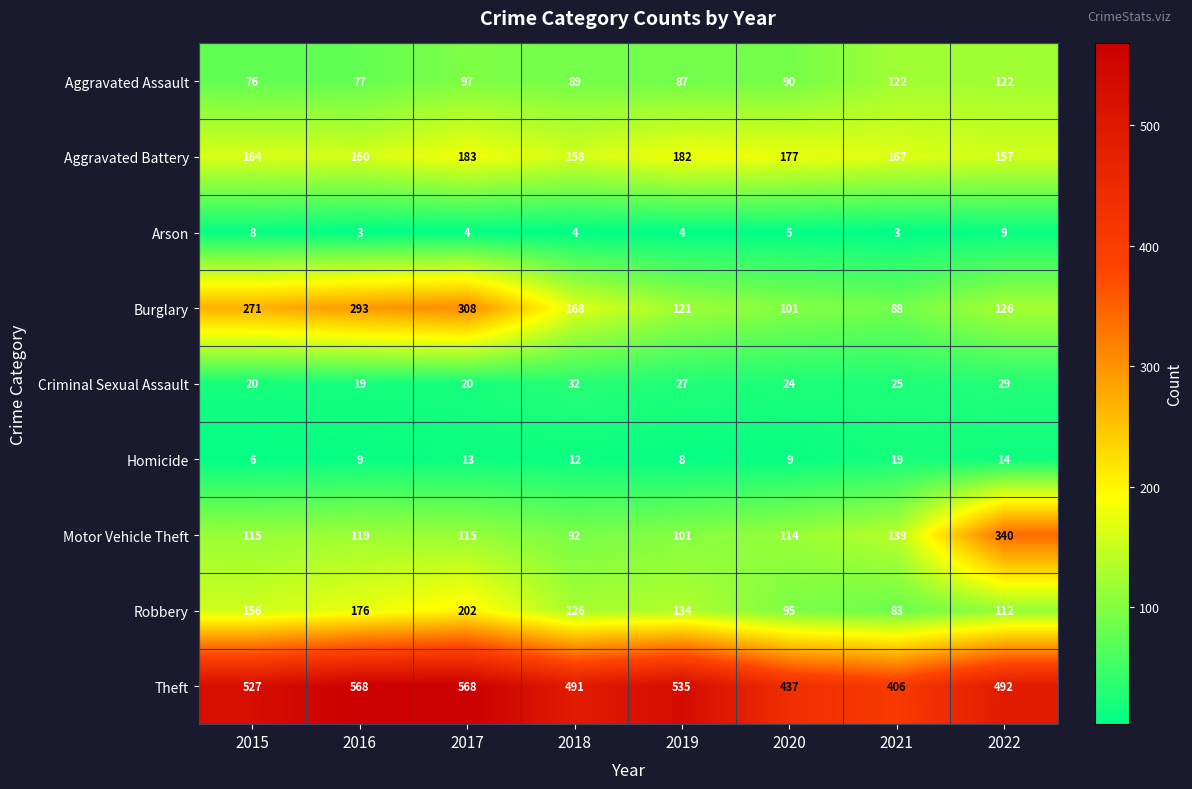

Which category has the lowest value in the Aggravated Battery series?

2022